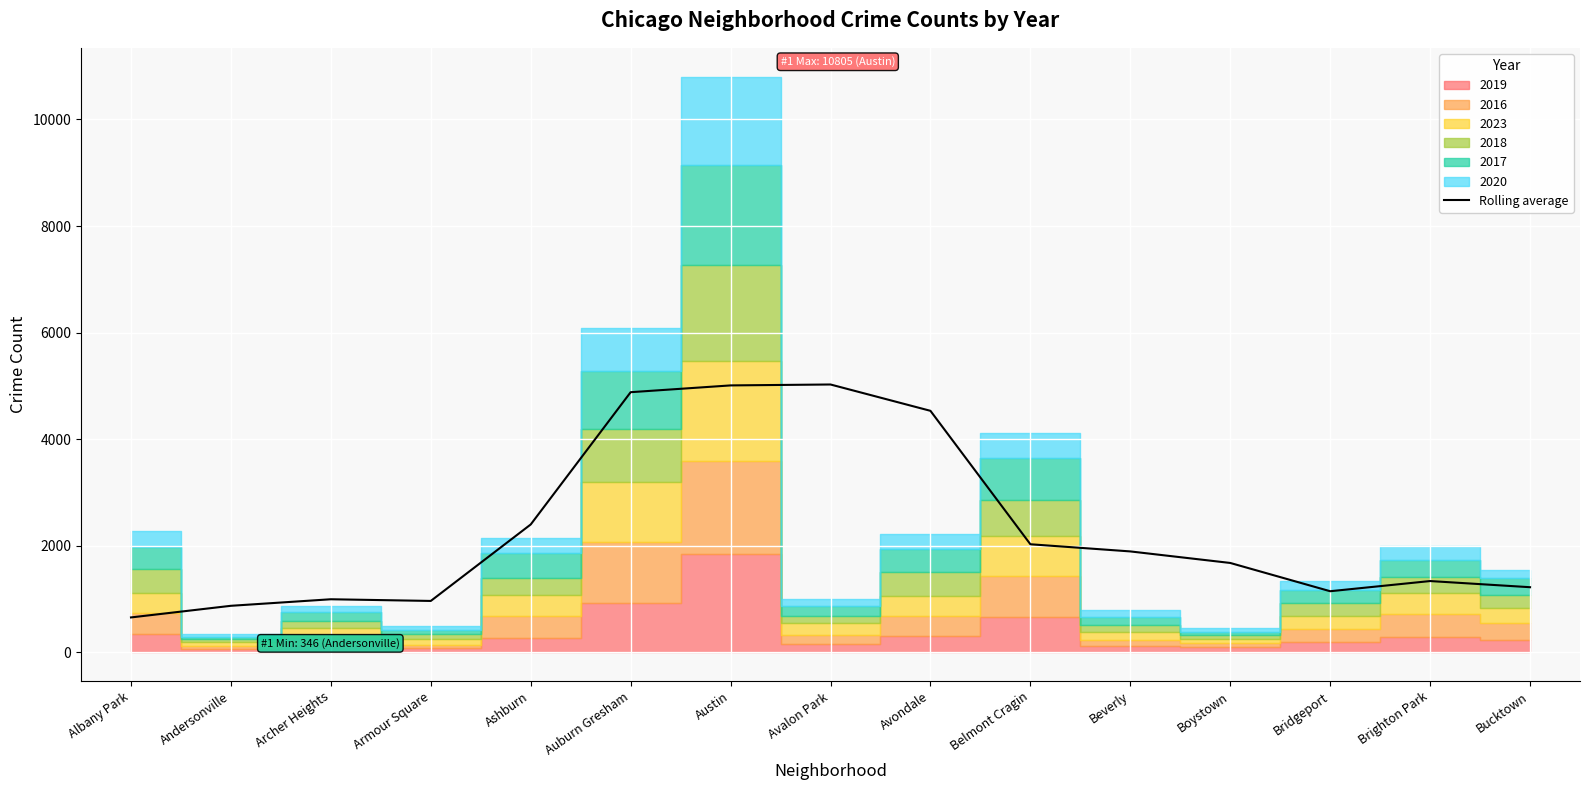

Where is the data nearest to the value 2839?

Ashburn